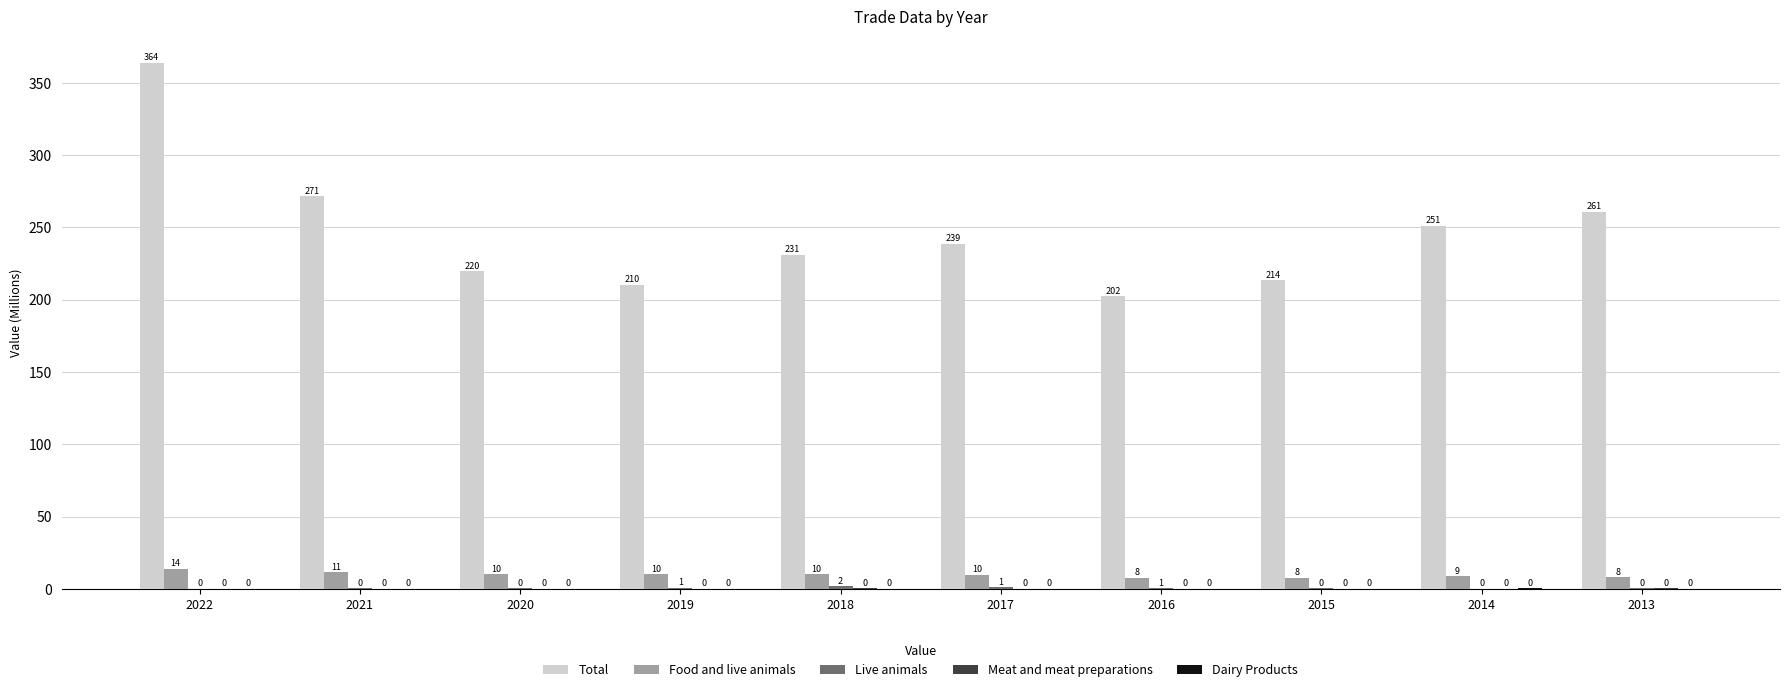

List the series in order of their peak value, lowest first.

Dairy Products, Meat and meat preparations, Live animals, Food and live animals, Total